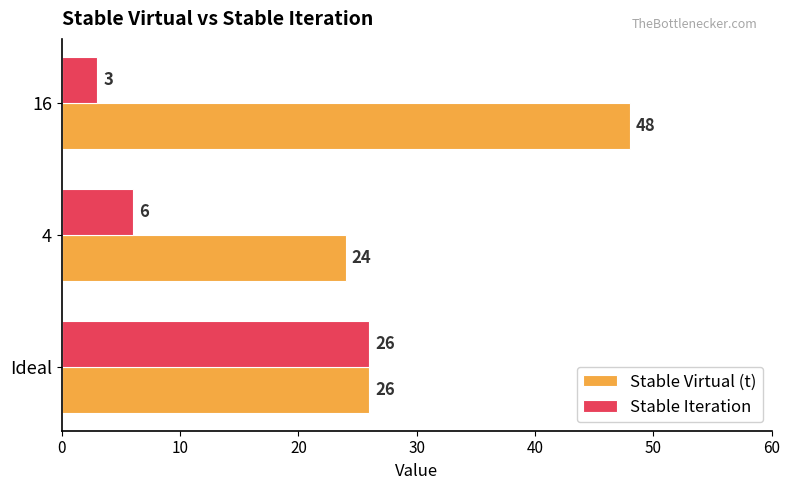

Rank the categories by Stable Virtual (t) value from lowest to highest.

4, Ideal, 16